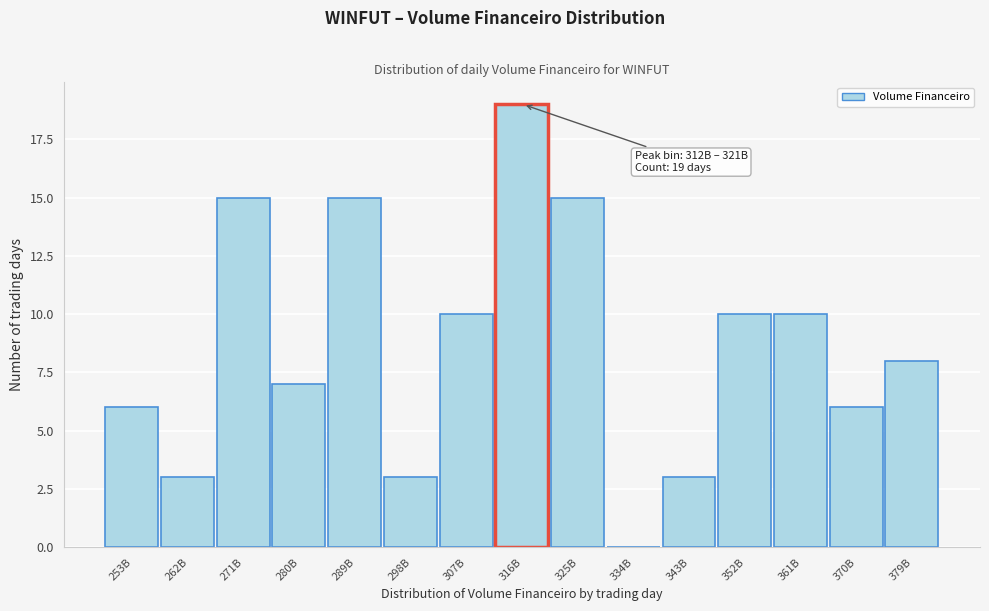

Reading left to right, extract all data points from this chart.

253B=6	262B=3	271B=15	280B=7	289B=15	298B=3	307B=10	316B=19	325B=15	334B=0	343B=3	352B=10	361B=10	370B=6	379B=8